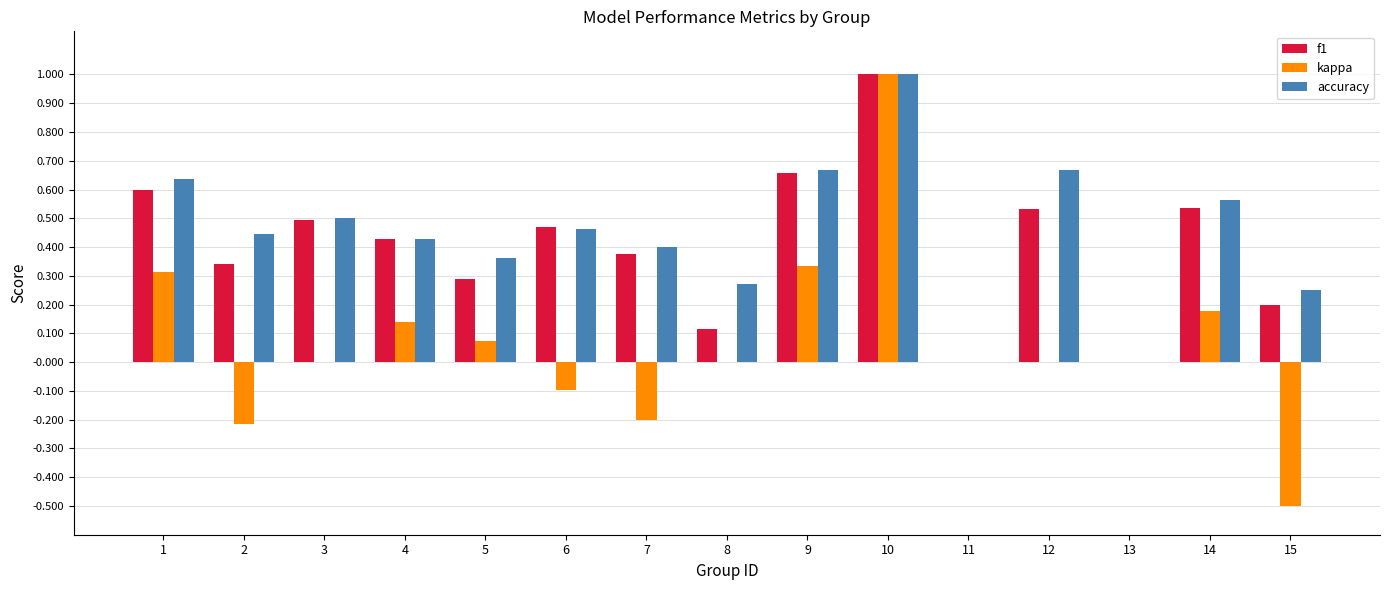

What is the maximum value for f1?

1.0